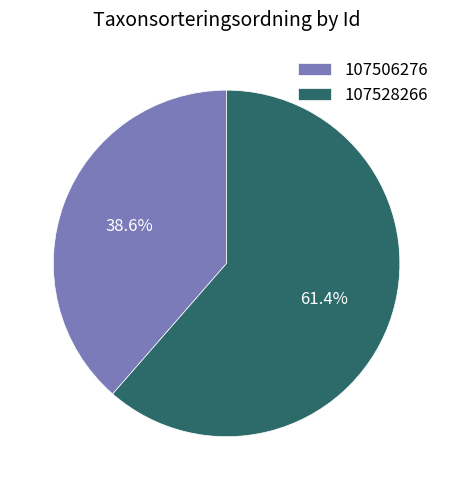

Rank the categories by value from lowest to highest.

107506276, 107528266